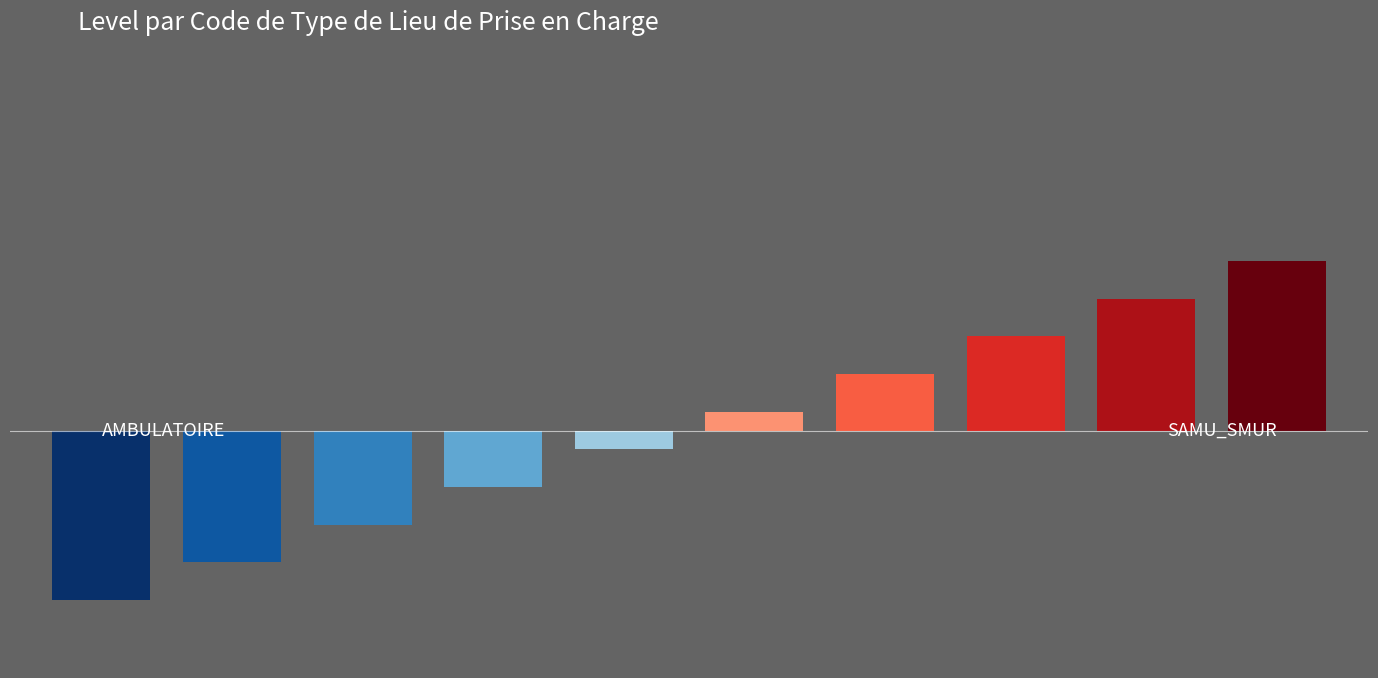

What is the value of the 1st bar from the left?

-0.6